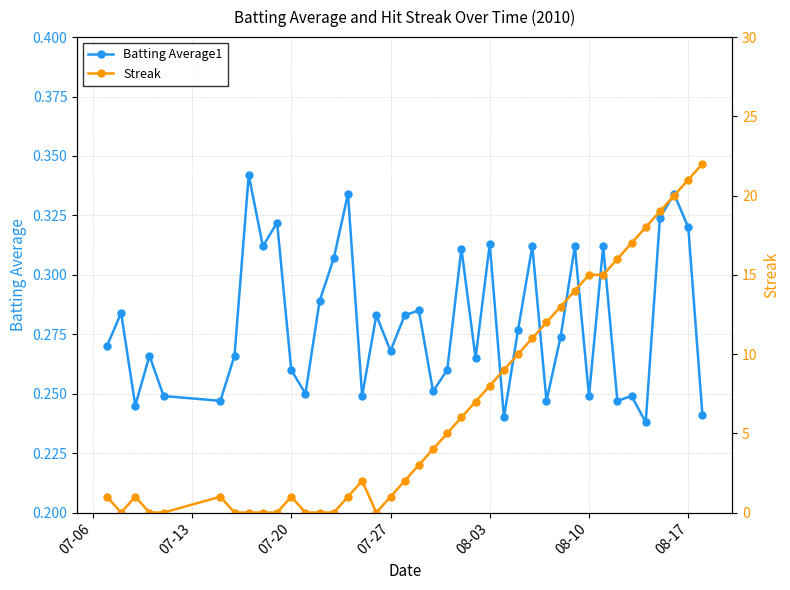

True or false: Batting Average1 has more than 0 interior local peaks.

True